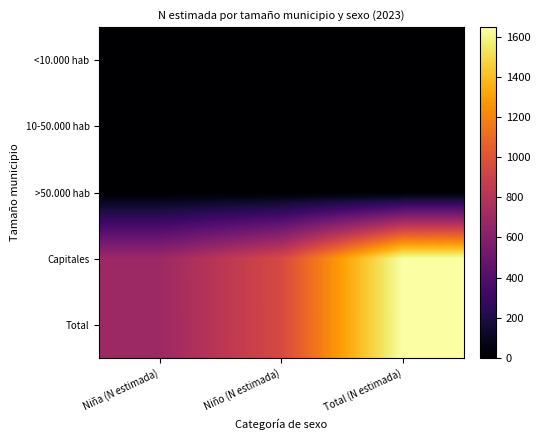

Reading right to left, extract all data points from this chart.

<10.000 hab: Total (N estimada)=0	Niño (N estimada)=0	Niña (N estimada)=0
10-50.000 hab: Total (N estimada)=0	Niño (N estimada)=0	Niña (N estimada)=0
>50.000 hab: Total (N estimada)=0	Niño (N estimada)=0	Niña (N estimada)=0
Capitales: Total (N estimada)=1647	Niño (N estimada)=951	Niña (N estimada)=697
Total: Total (N estimada)=1647	Niño (N estimada)=950	Niña (N estimada)=696